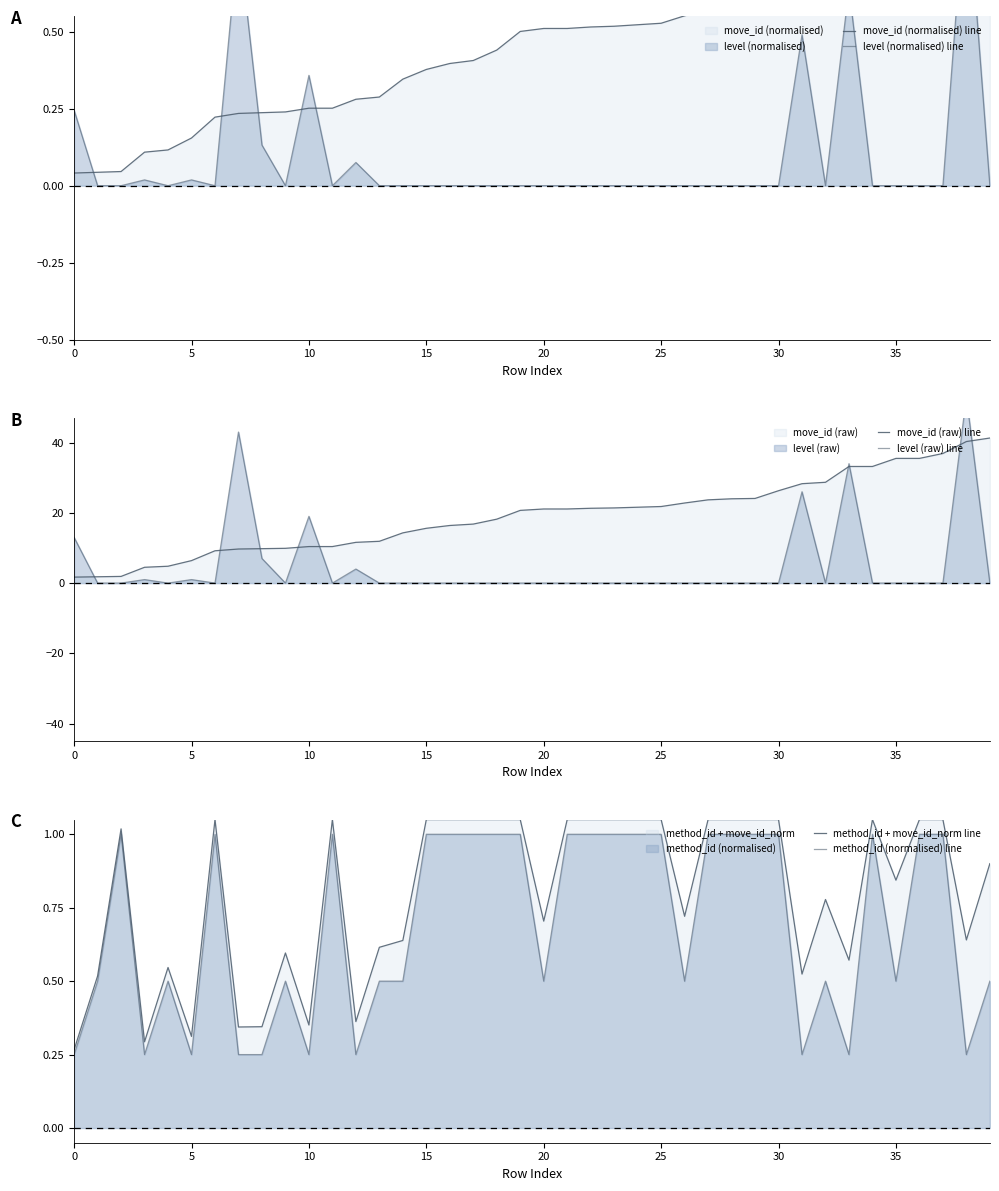

At how many categories does at least one series exceed 51?

1